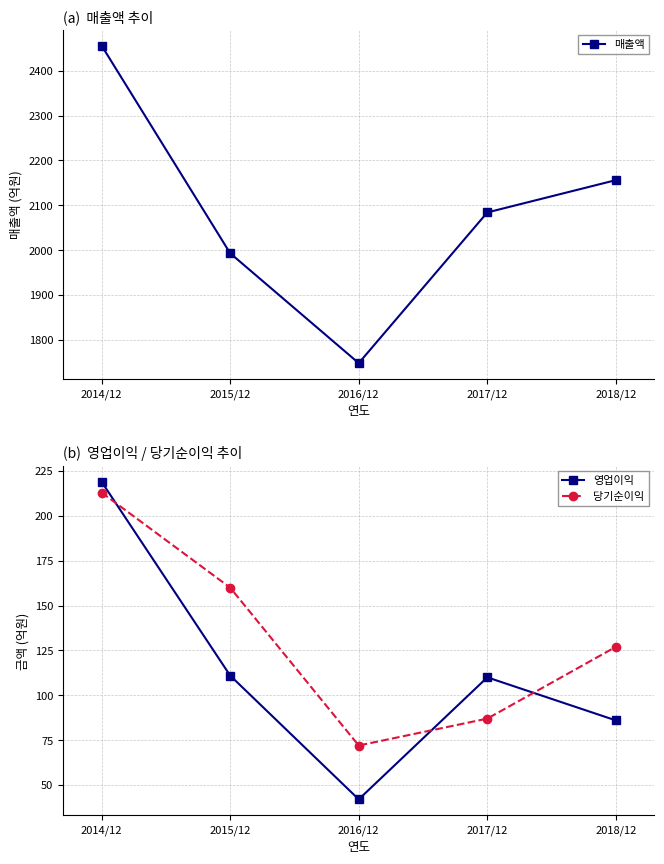

The value of 영업이익 at 2014/12 is 355. True or false?

False